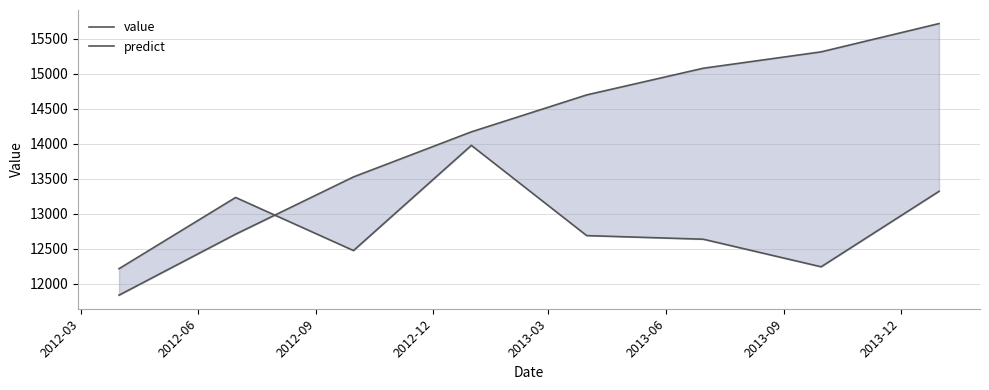

What is the difference between the maximum and minimum values in the predict series?

3879.0